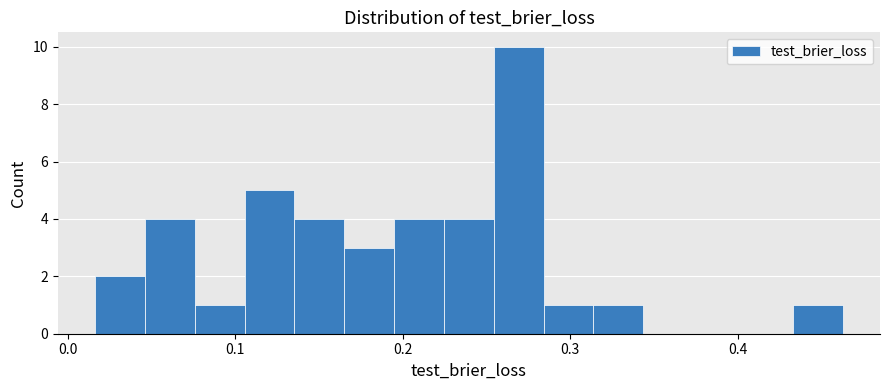

Read against the x-axis, roughly where is the centre of the tallest bar?

0.27